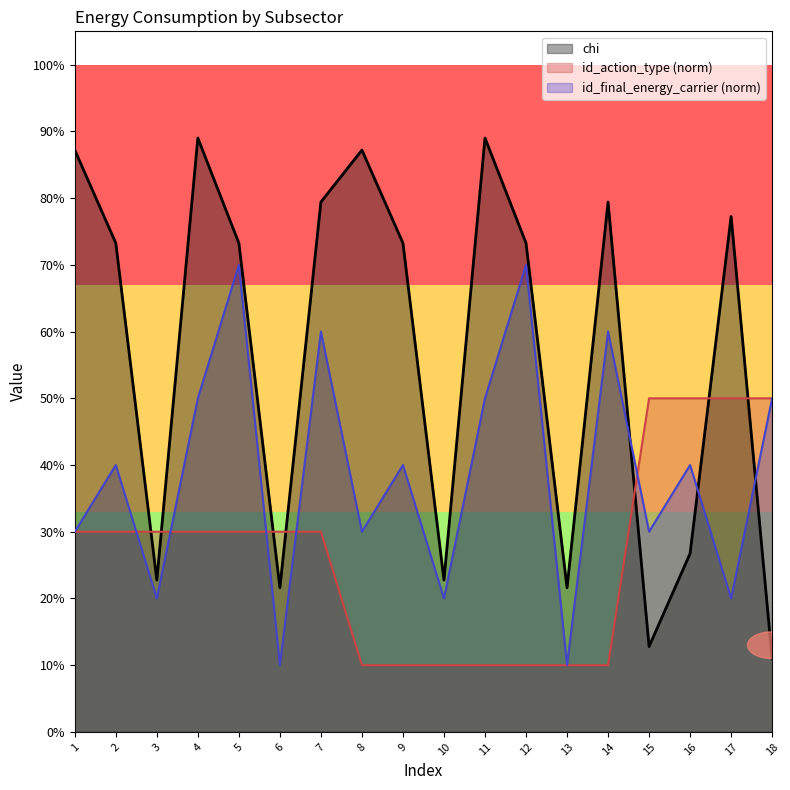

After their last crossing, which series has the higher values: id_final_energy_carrier or id_action_type?

id_action_type